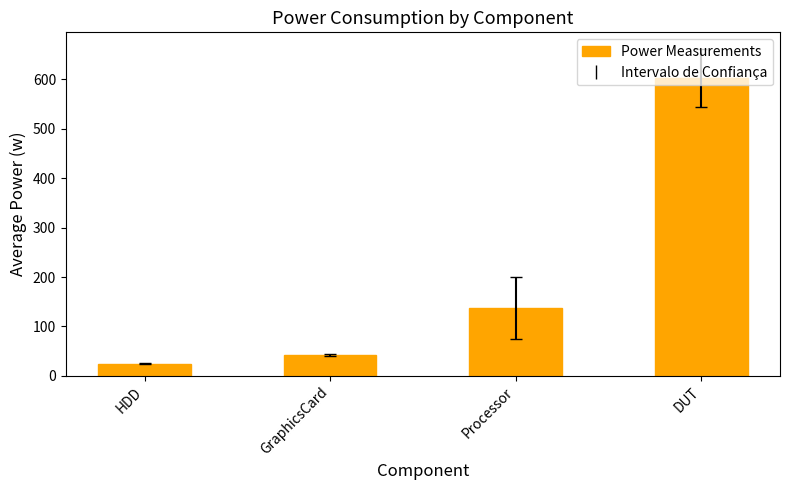

Is it true that the value at GraphicsCard is 72.2?

False